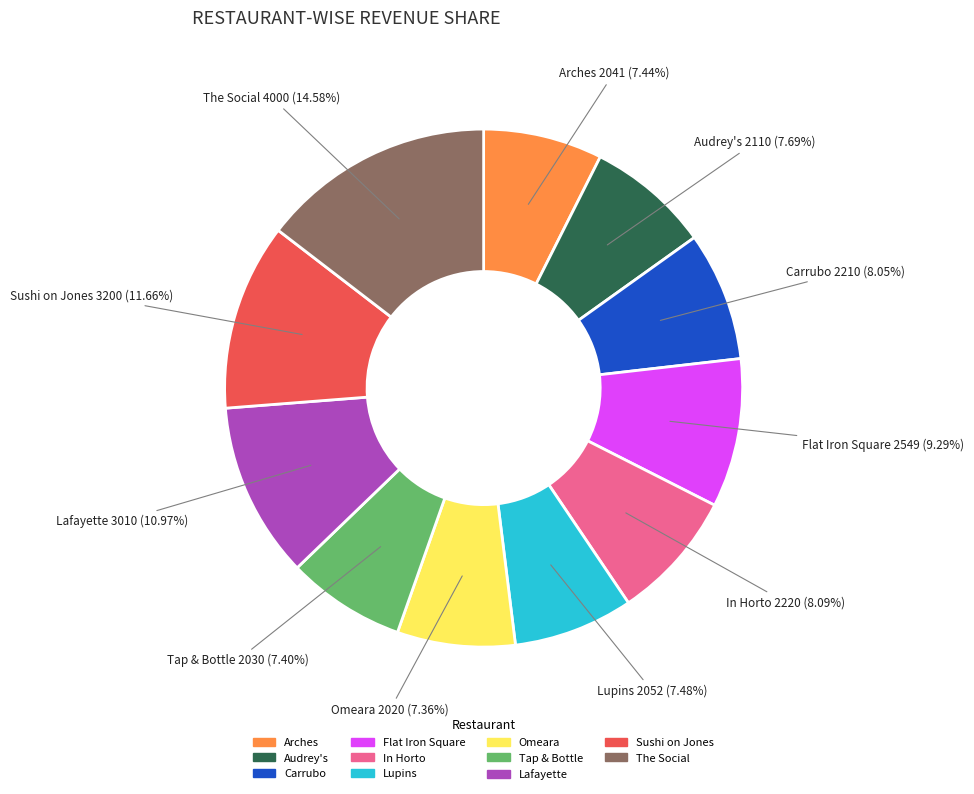

To the nearest percent, what is the difference between the largest and smallest slice percentages?

7%